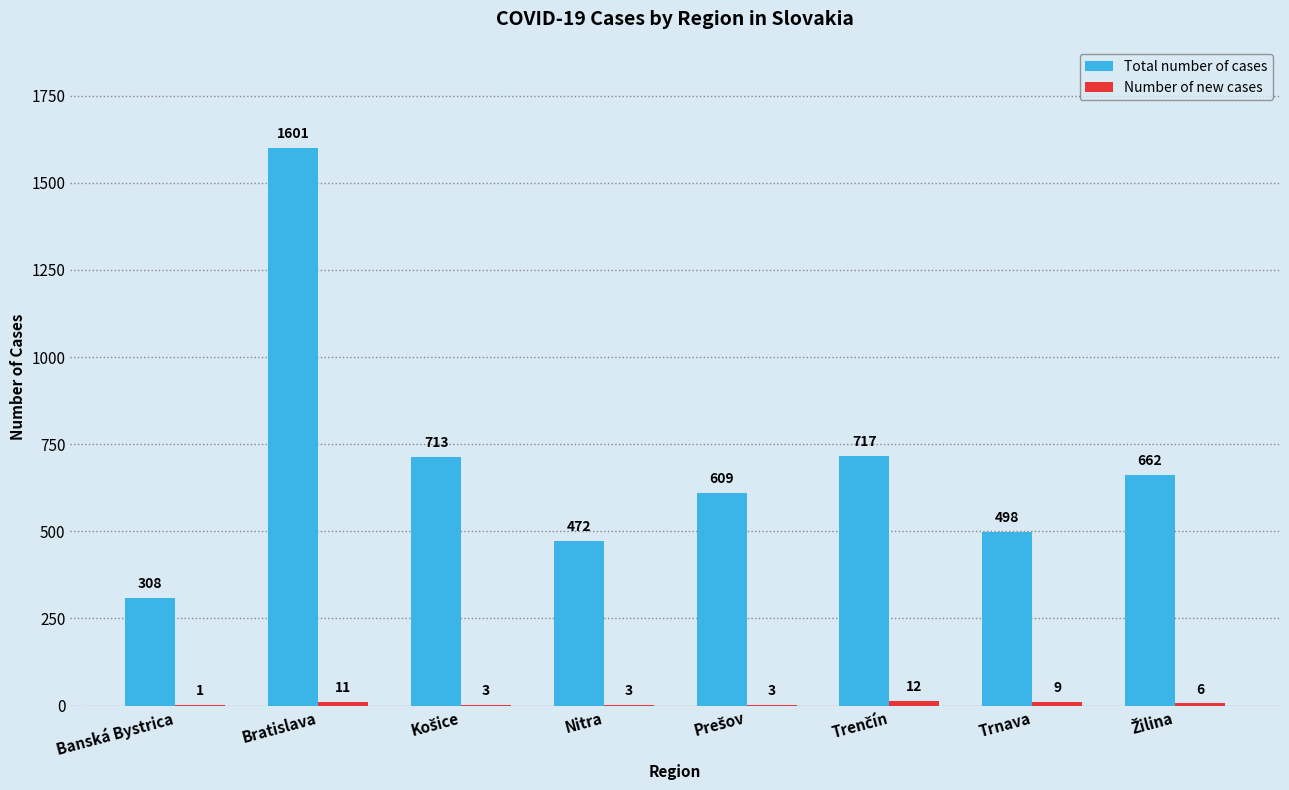

Which category has the highest value in the Total number of cases series?

Bratislava